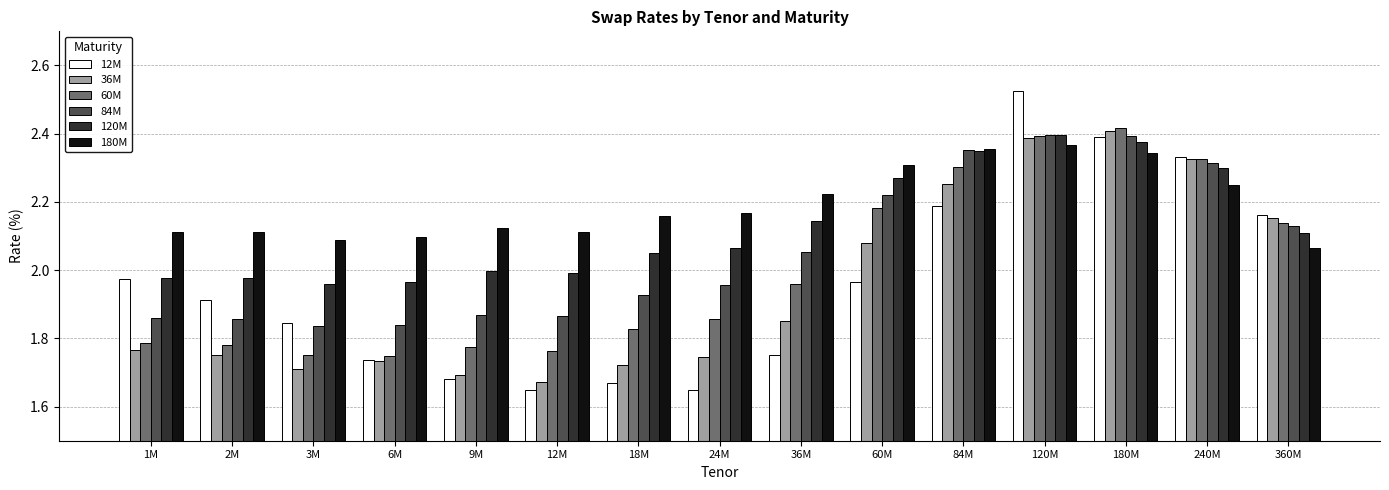

What are all the series names shown in the legend?

12M, 36M, 60M, 84M, 120M, 180M